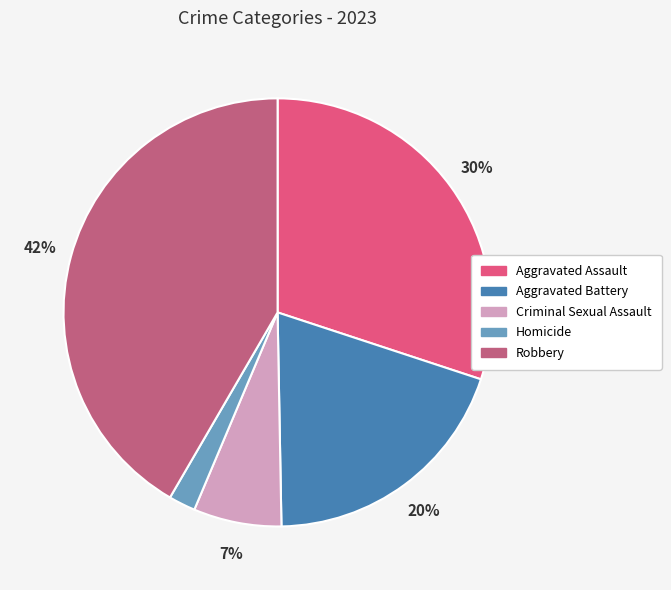

How many segments does this pie chart have?

5